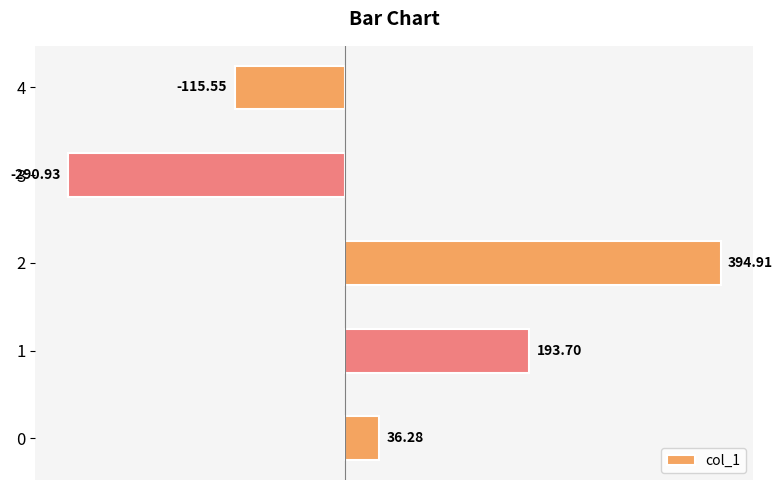

Rank the categories by value from highest to lowest.

2, 1, 0, 4, 3